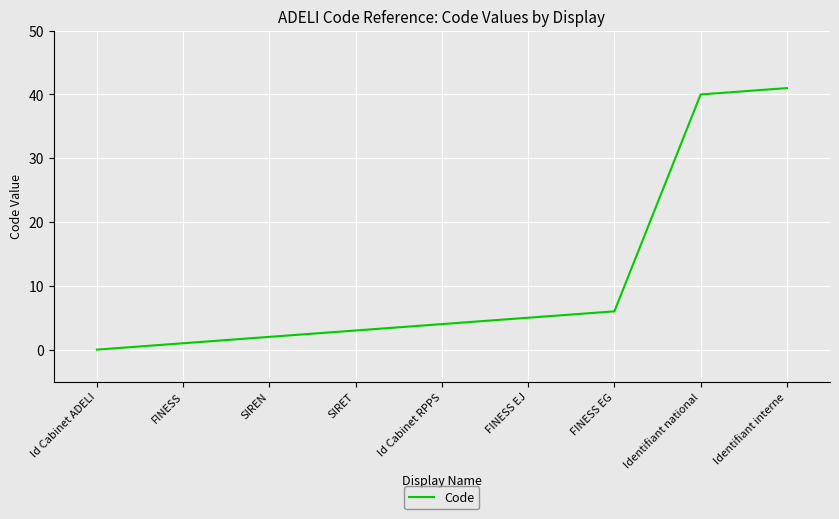

Reading left to right, list all the values displayed in this chart.

0	1	2	3	4	5	6	40	41